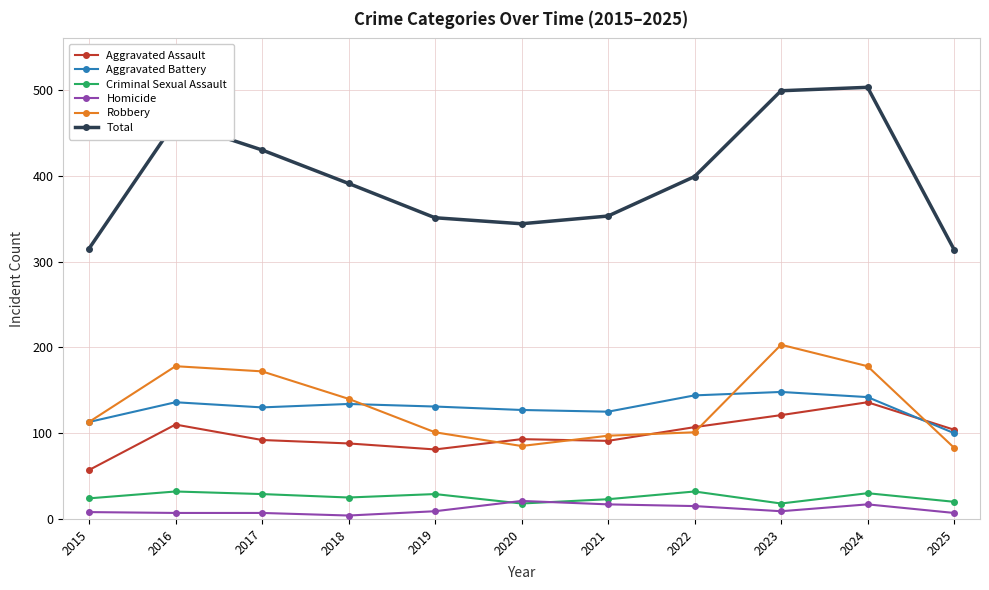

The value of Aggravated Assault at 2023 is 121. True or false?

True